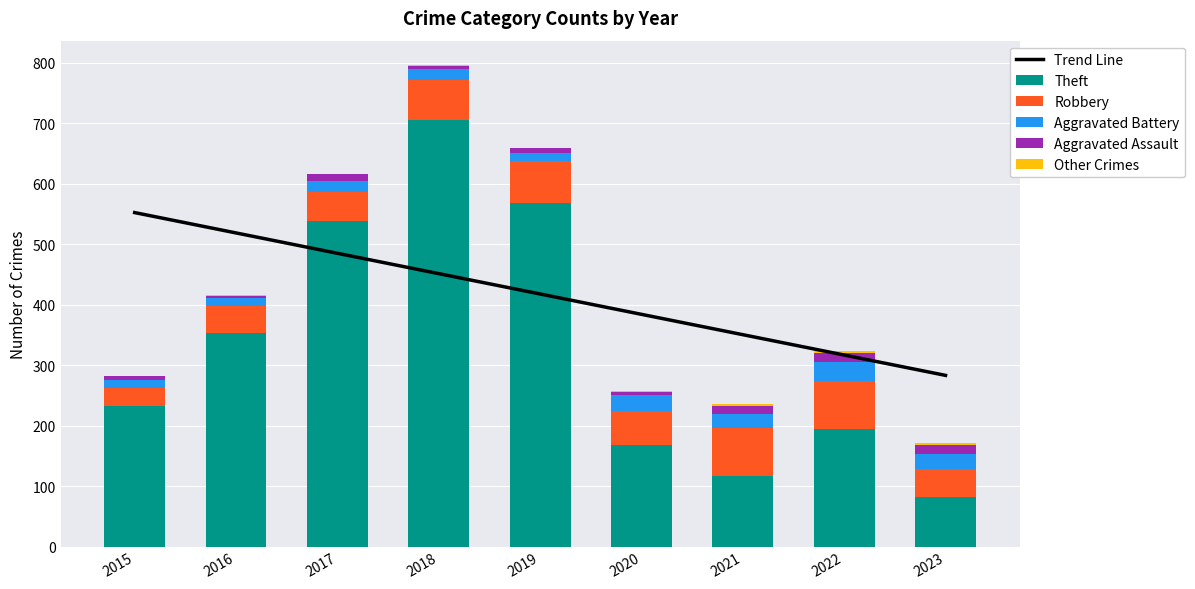

How many series are shown in this chart?

6